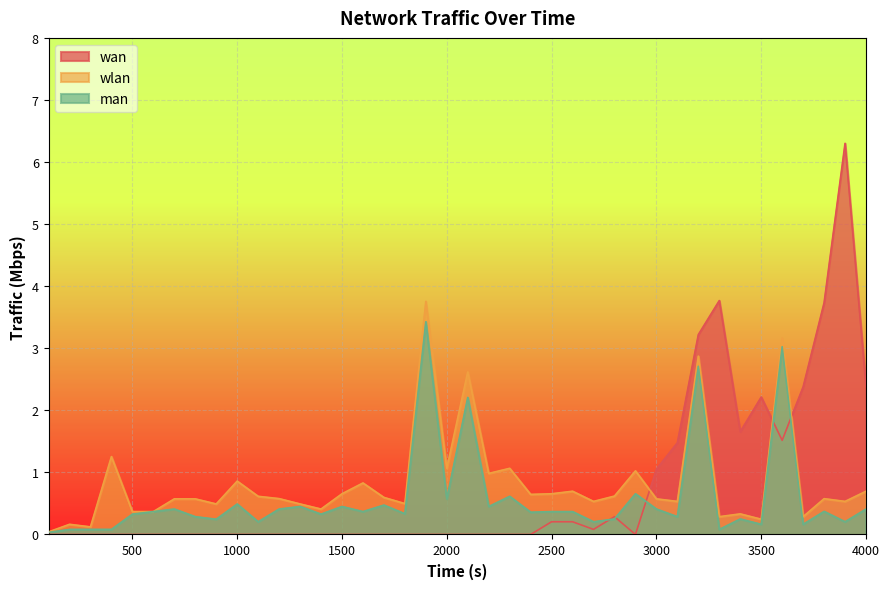

Which series has the widest spread of values?

wan